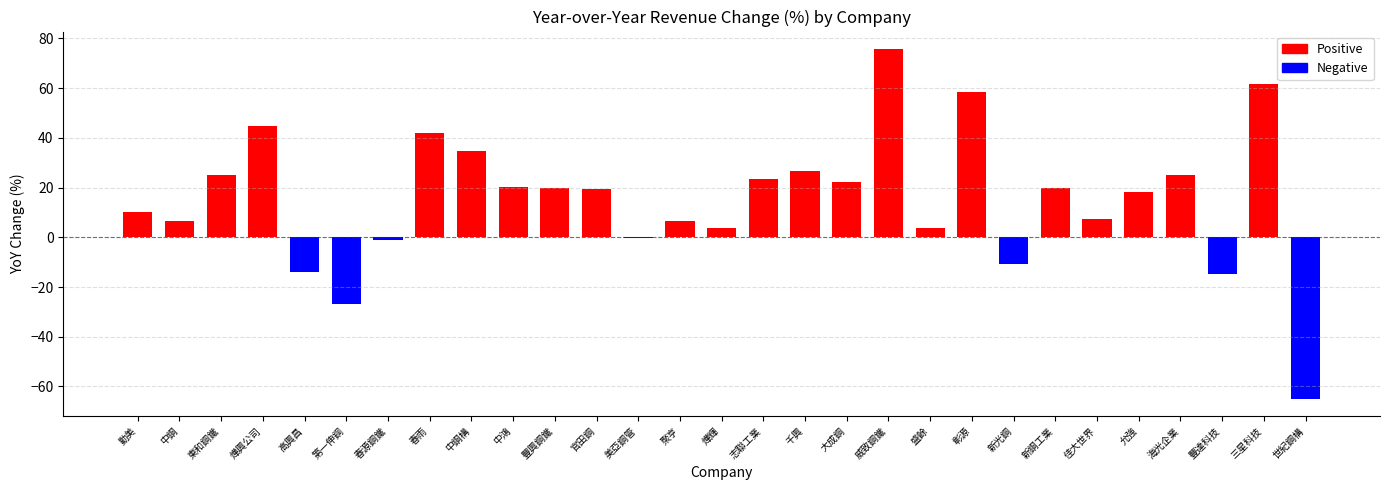

Between 志聯工業 and 佳大世界, which is larger?

志聯工業